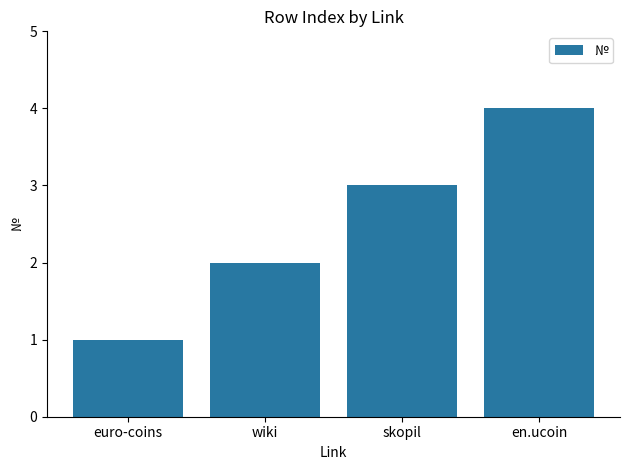

Which has a higher value, en.ucoin or euro-coins?

en.ucoin